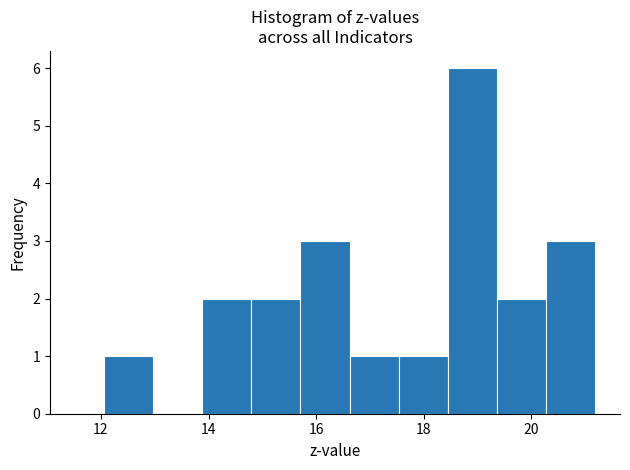

What is the height of the bar covering 20.2 to 21.2 on the x-axis? Neither the bar edges nor the heights are printed on the chart, so give them approximately, as read against the axes.

3